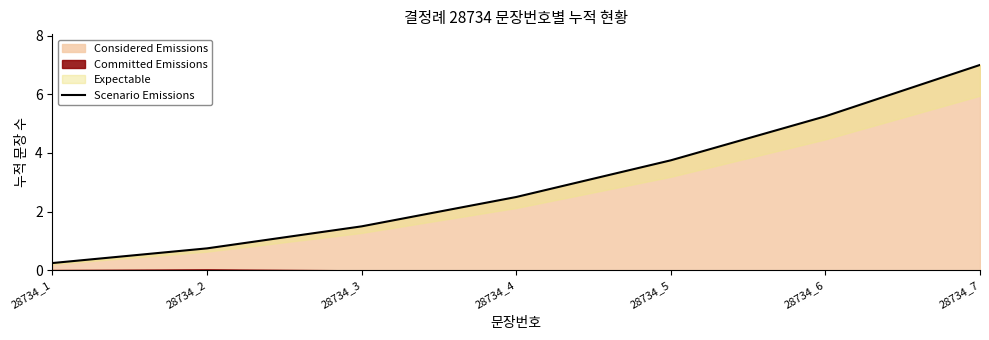

What is the minimum value shown in the chart?

0.2